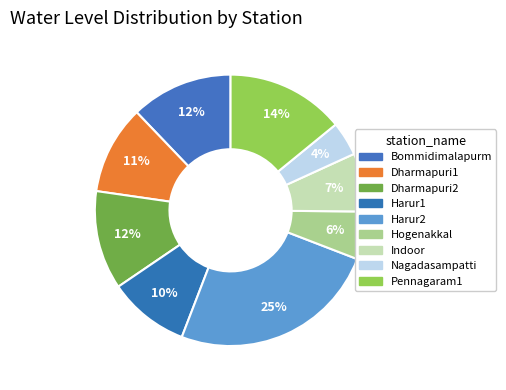

Which has a higher value, Nagadasampatti or Dharmapuri1?

Dharmapuri1